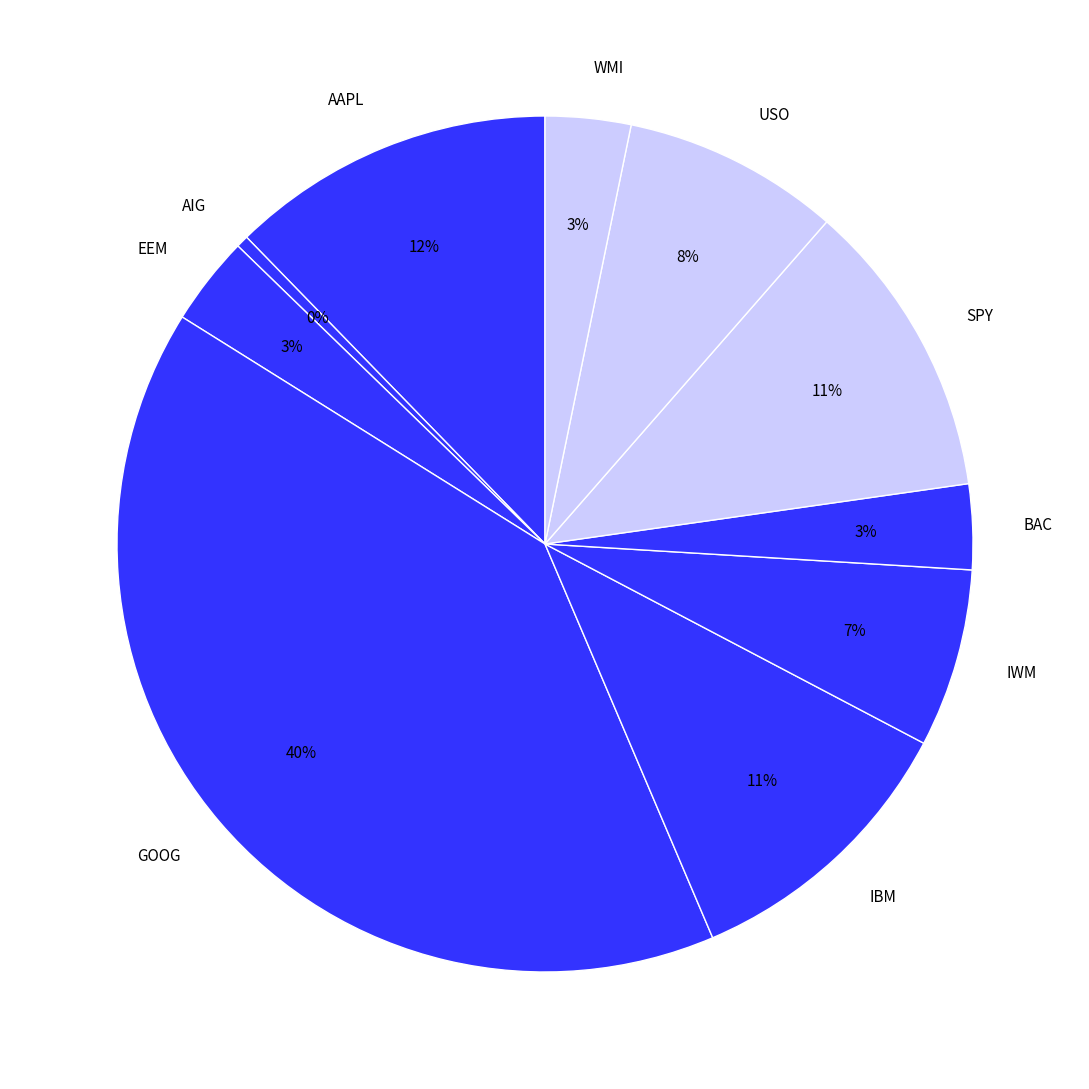

True or false: SPY accounts for 18% of the total.

False